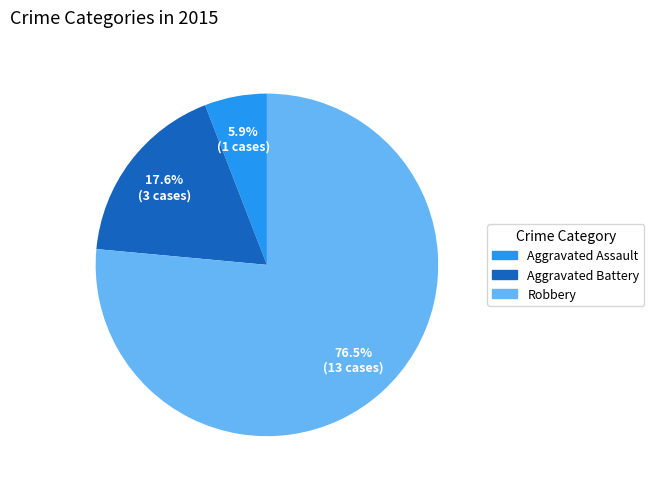

How many slices are in this pie chart?

3